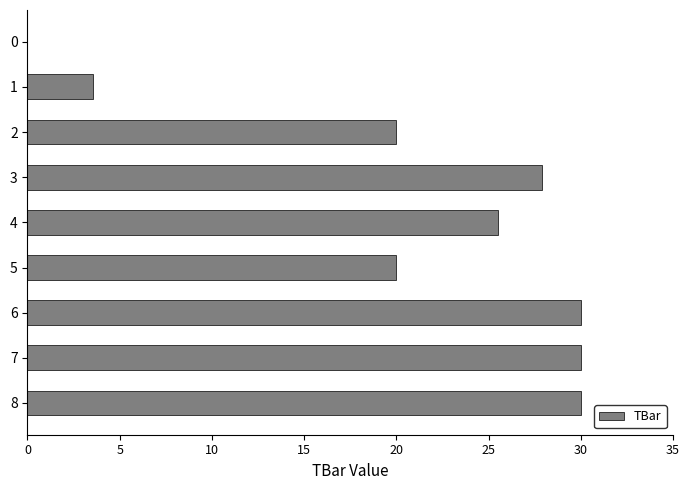

What is the approximate value at 6?

30.0